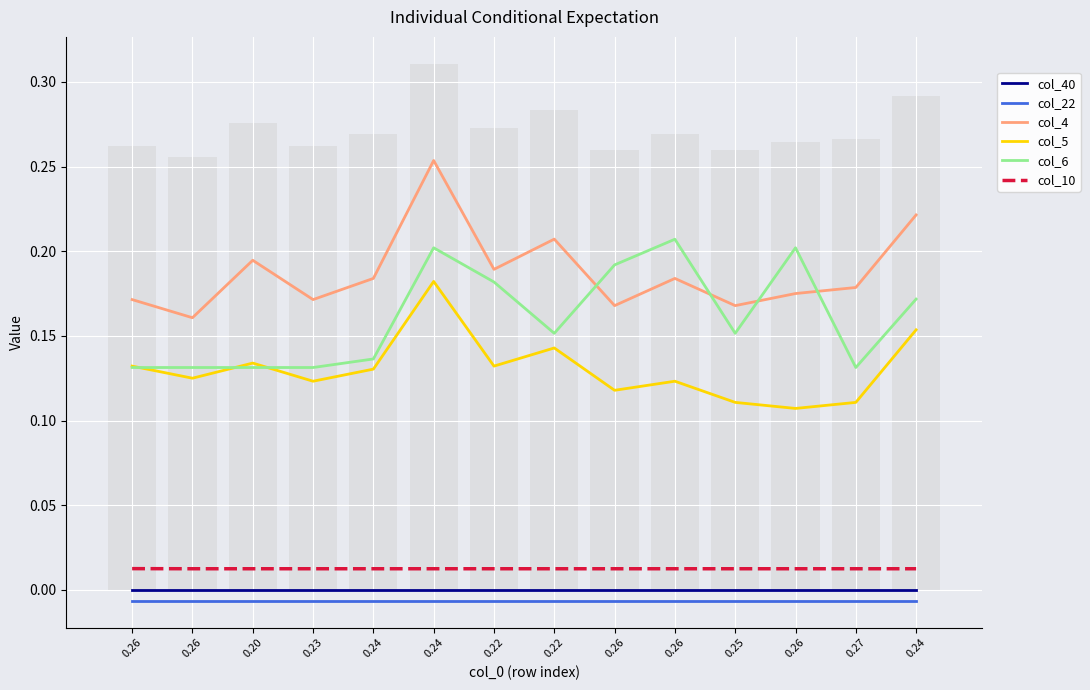

What is the average value of the col_4 series?

0.2